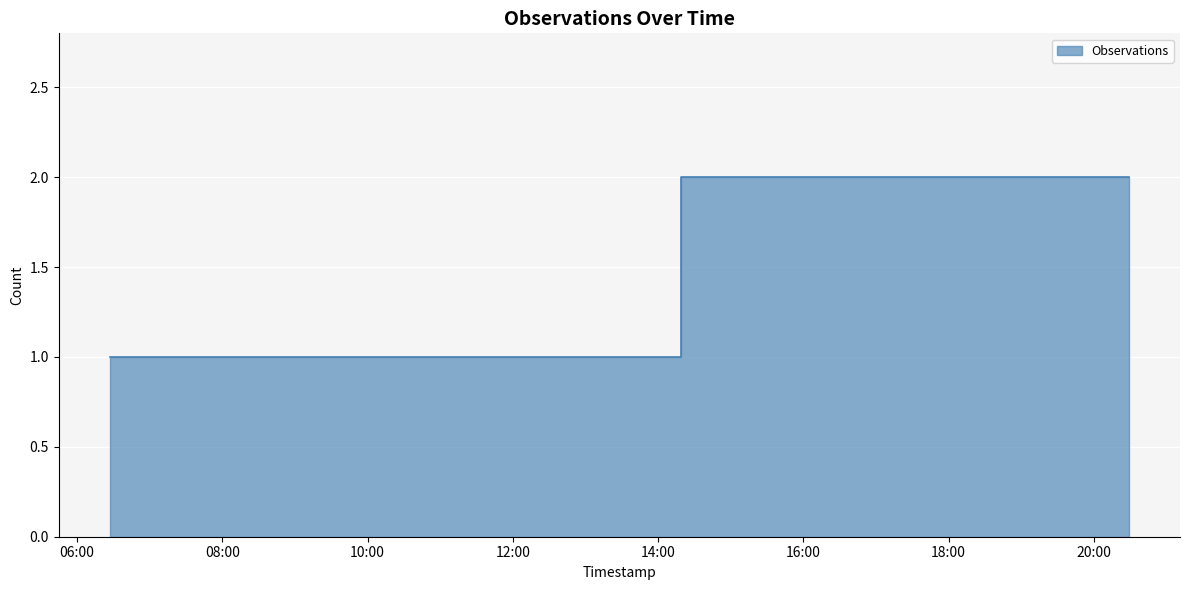

What value does the data have at 2019-08-01 20:29:00?

2